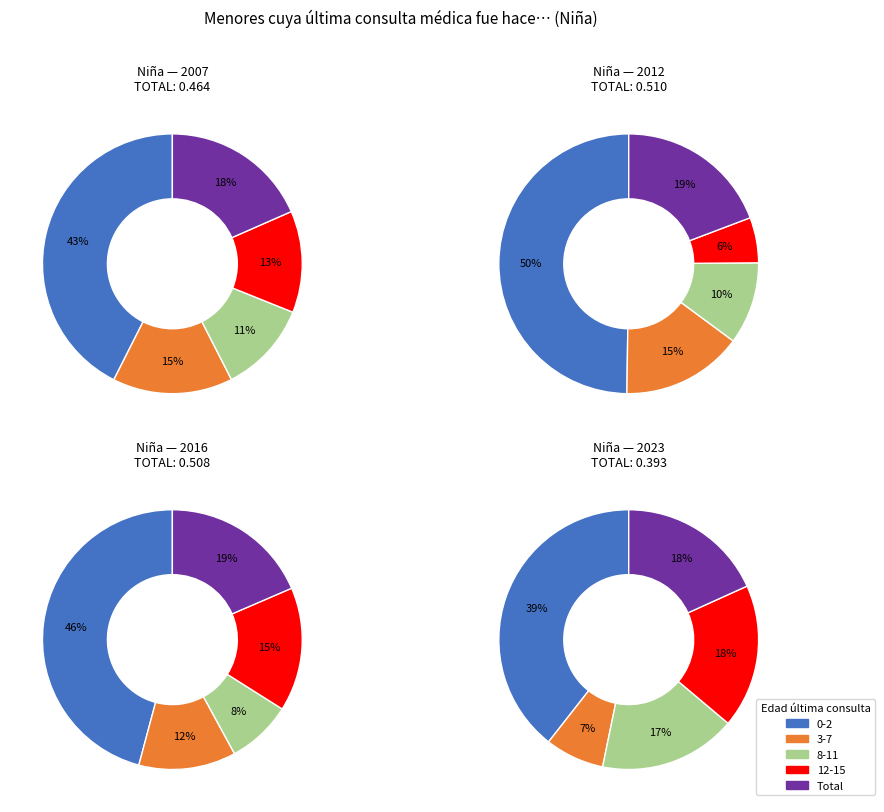

What portion of the pie excludes Total?

81.6%